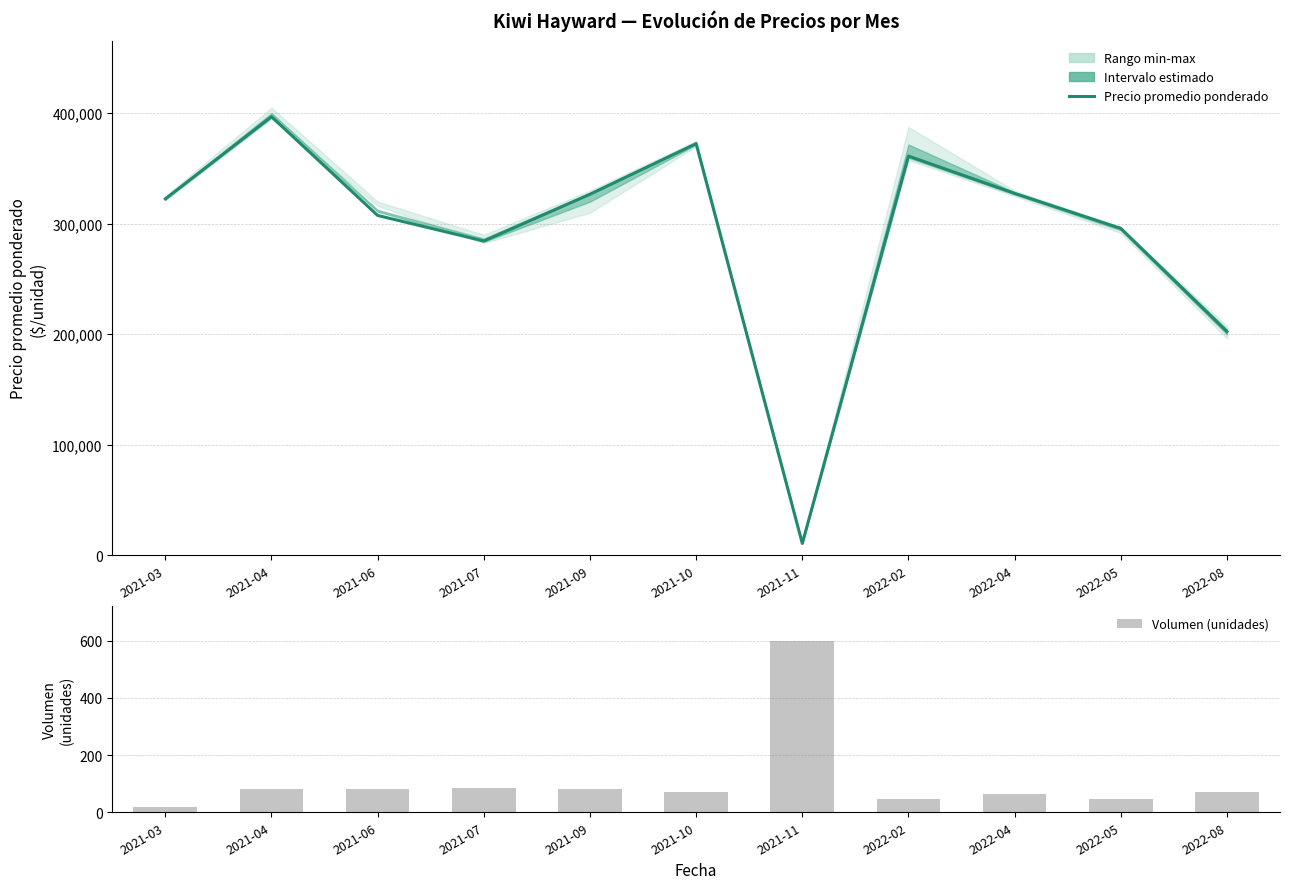

Is it true that Volumen (unidades) equals 72 at 2022-08?

True